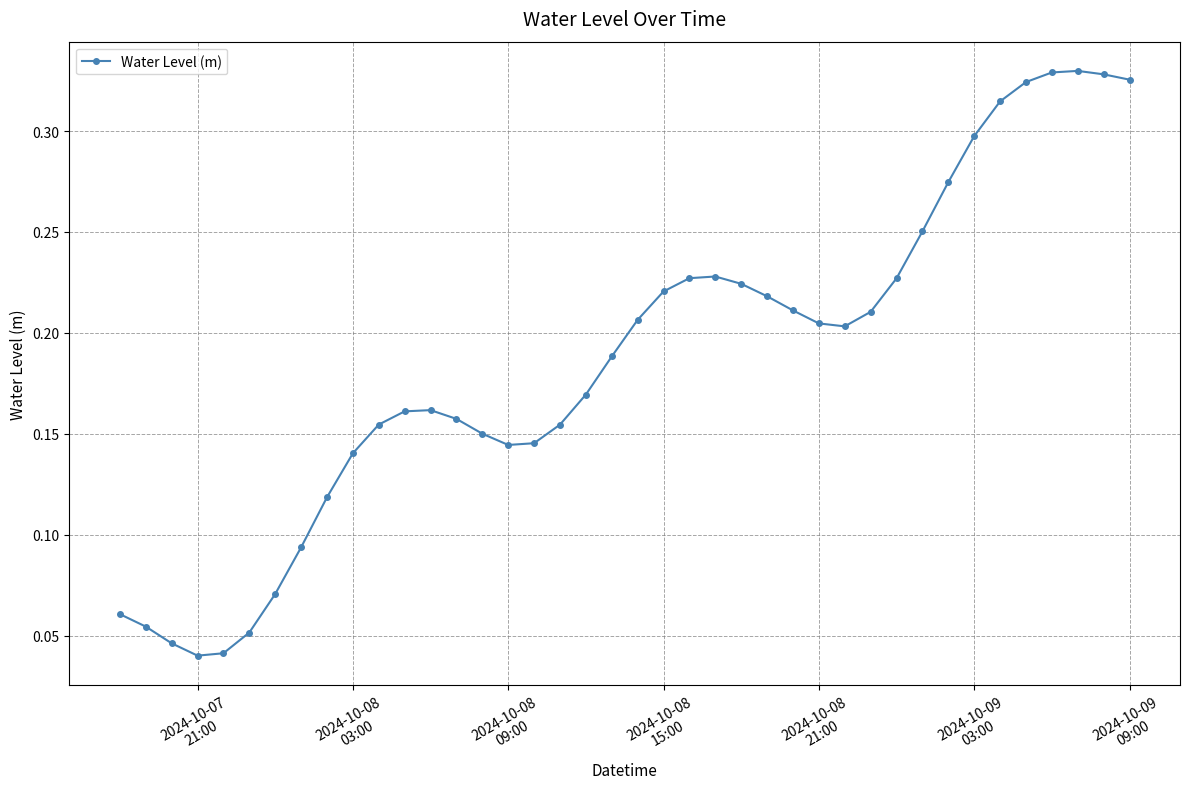

What is the sum of all values?

7.5